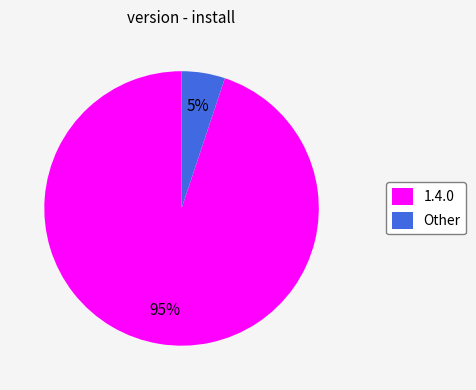

Which category accounts for the majority?

1.4.0